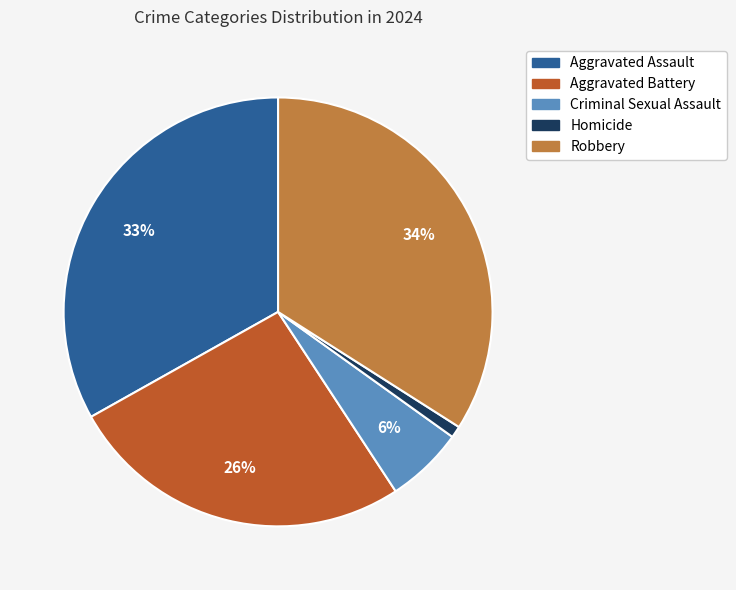

Is the sum of Aggravated Battery and Robbery greater than half?

Yes